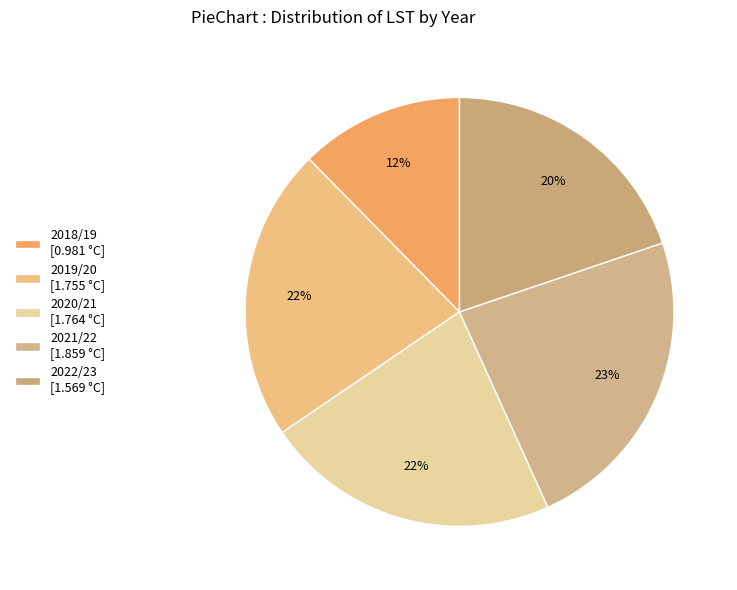

To the nearest percent, what portion does 2020/21 represent?

22%